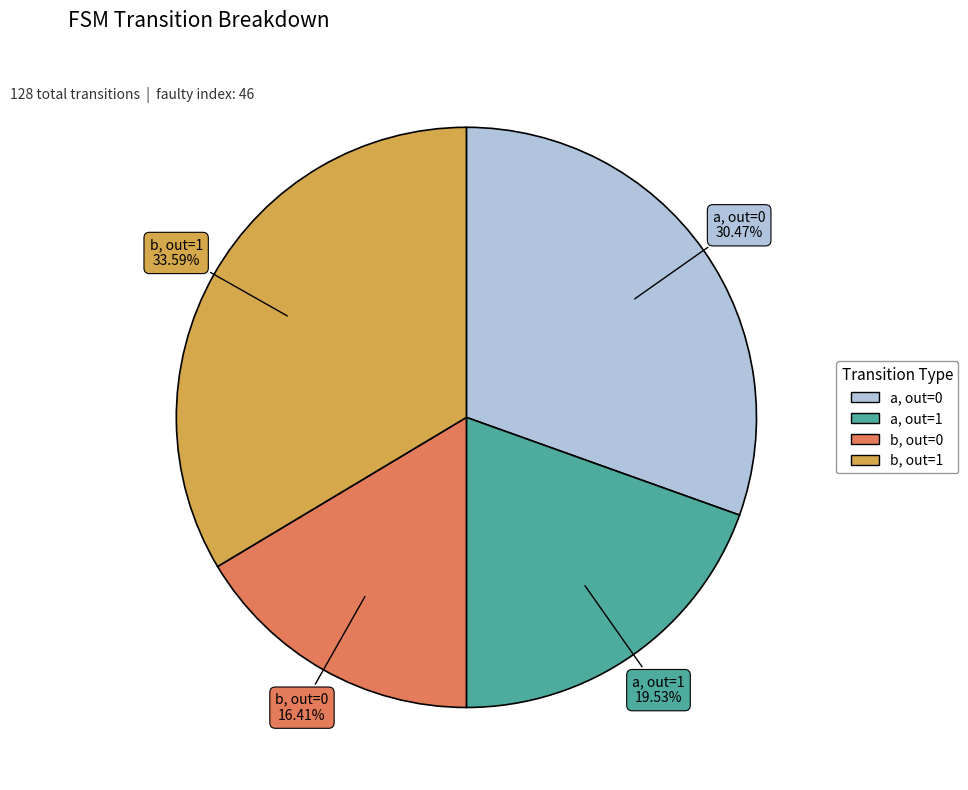

Does any single category account for the majority?

No